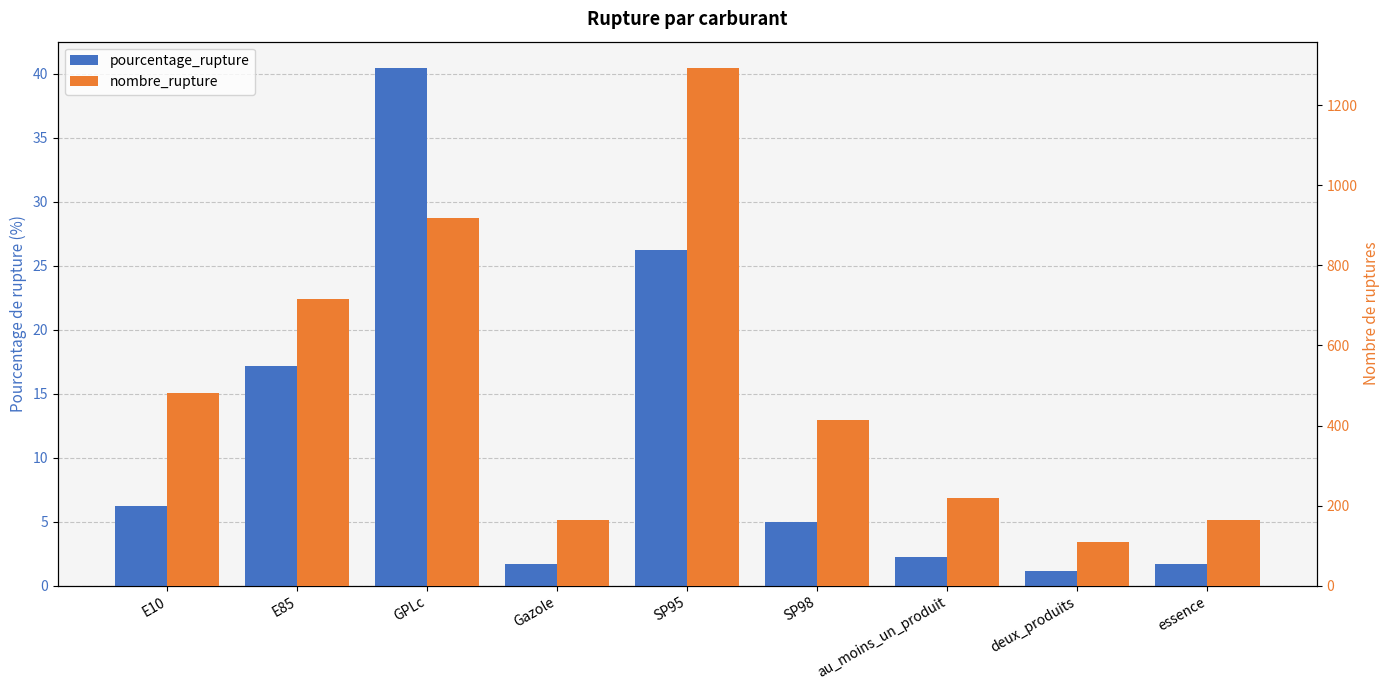

At how many categories does at least one series exceed 75?

9